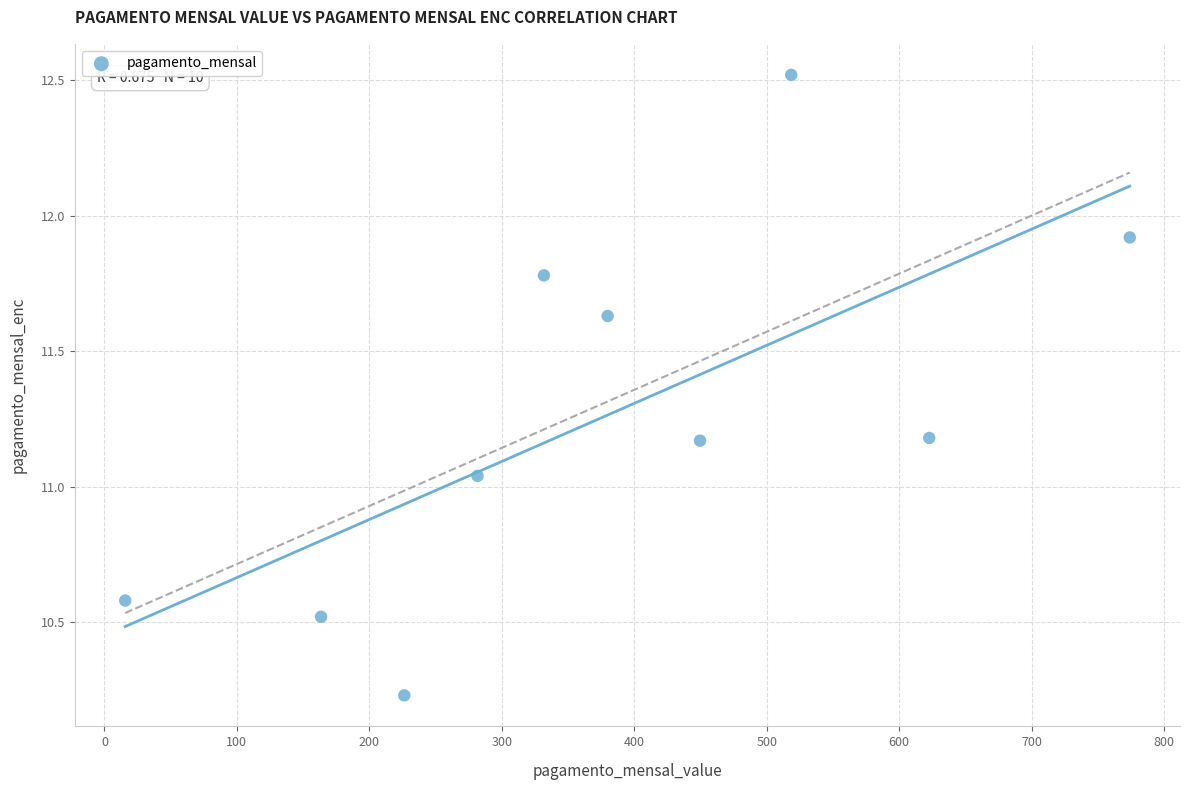

What is the range of X values (max minus min)?

758.4